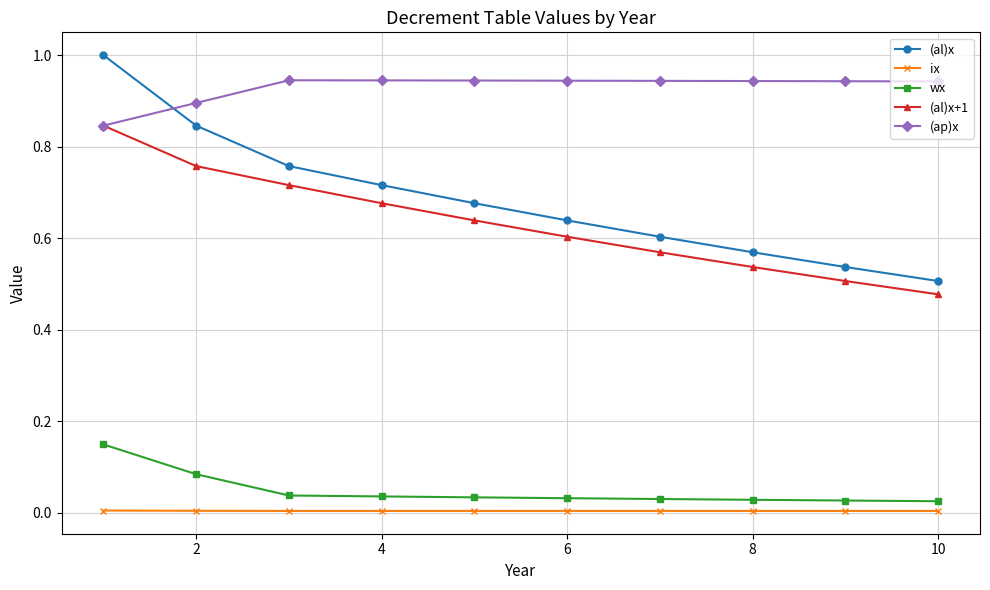

What is the sum of all (al)x values?

6.9